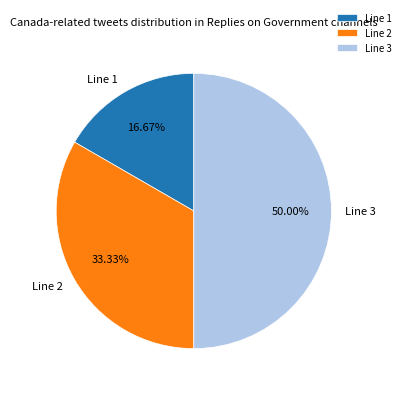

To the nearest percent, what portion does Line 1 represent?

17%